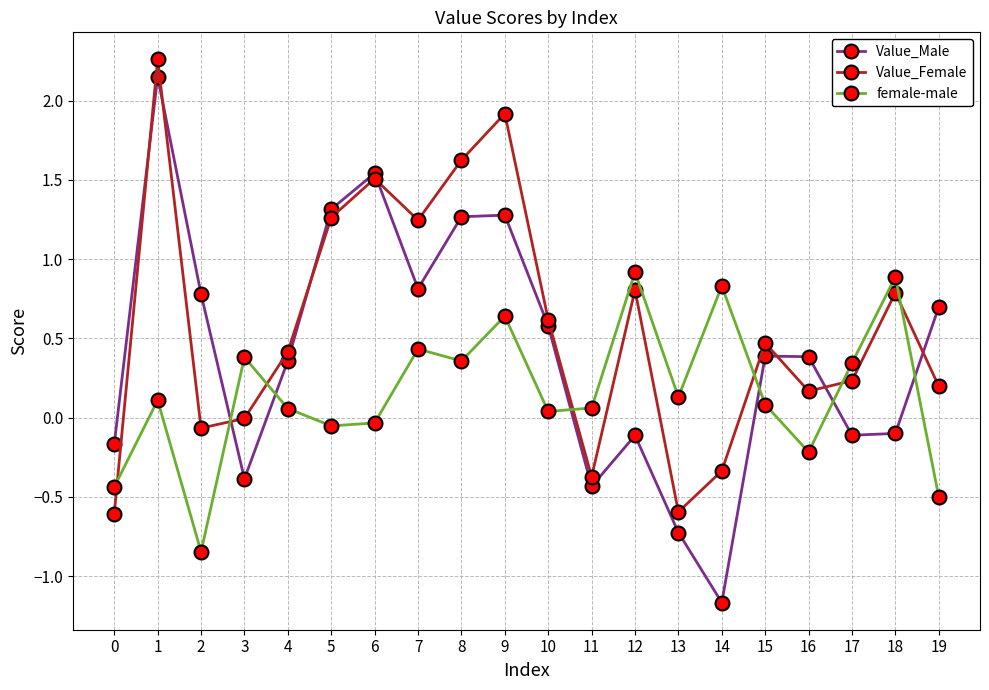

How many data points in Value_Male are above 0?

12